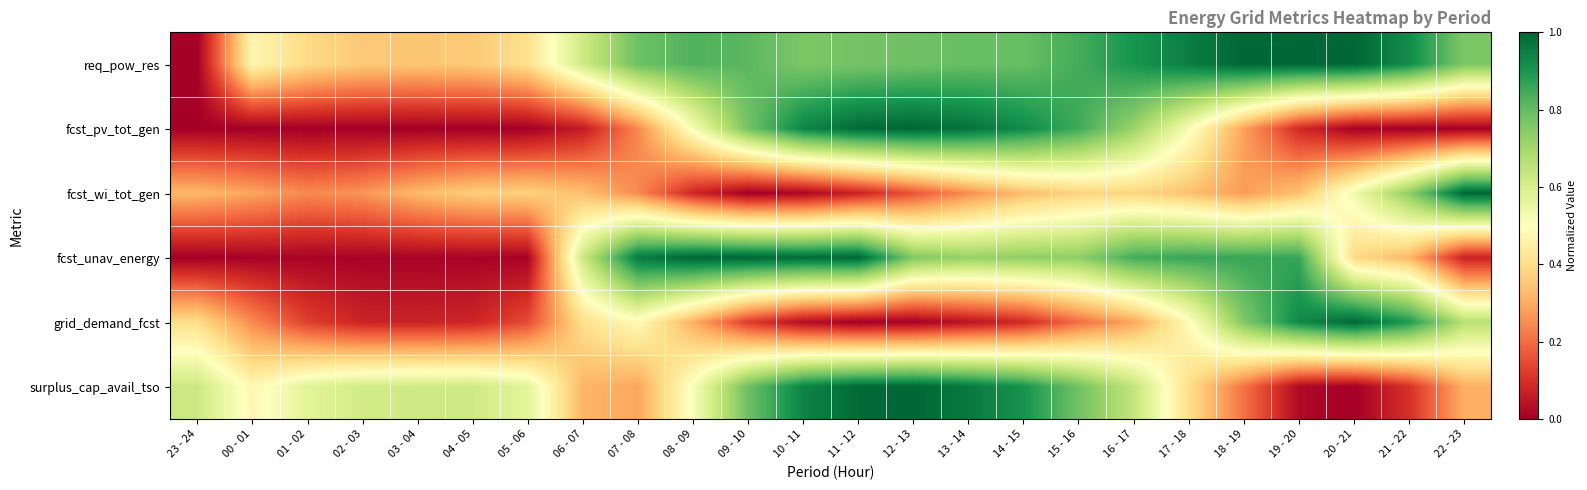

How many data points does each series have?

24